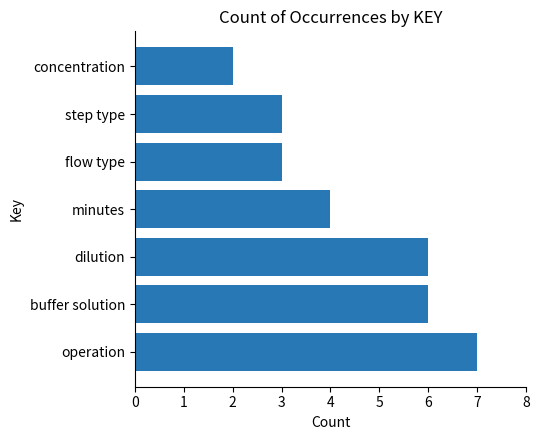

What value does the data have at flow type?

3